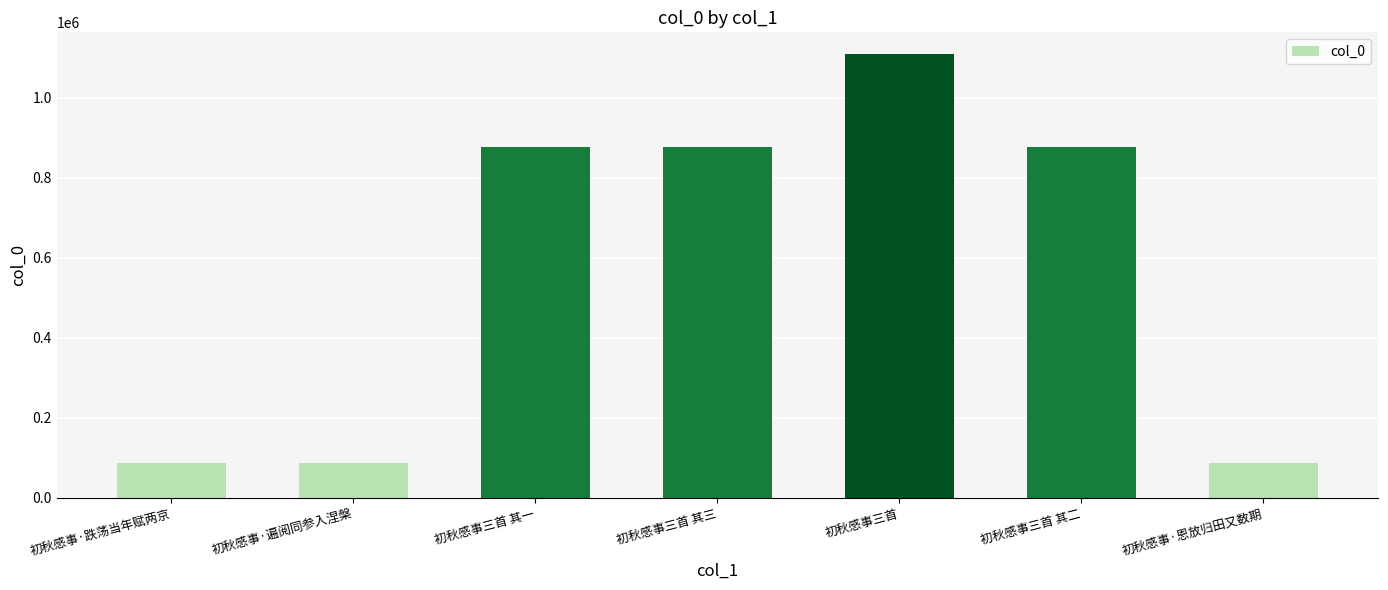

How many bars are there in total?

7